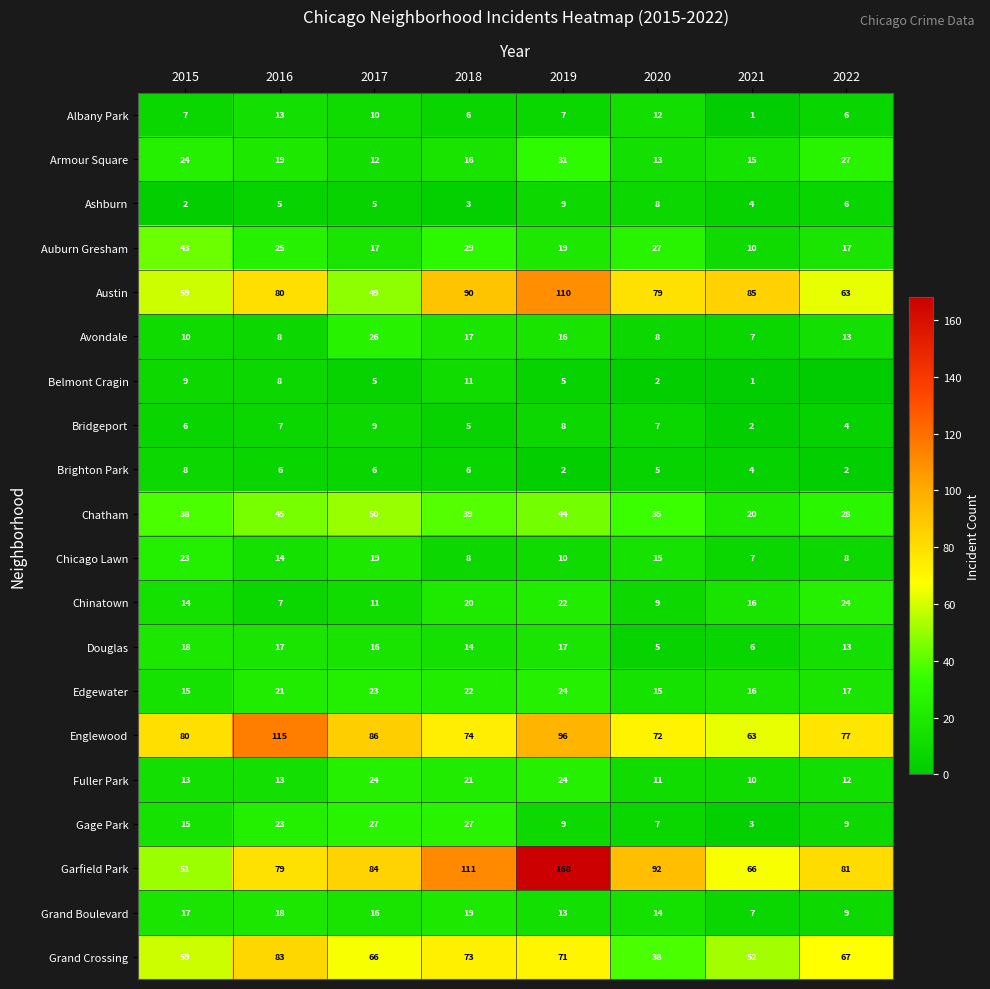

At how many categories does at least one series exceed 119?

1